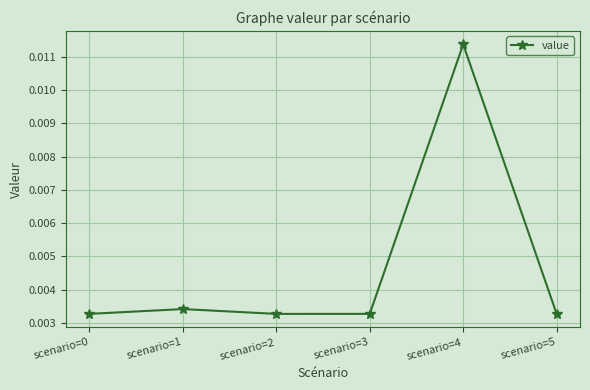

How many categories are shown in the chart?

6